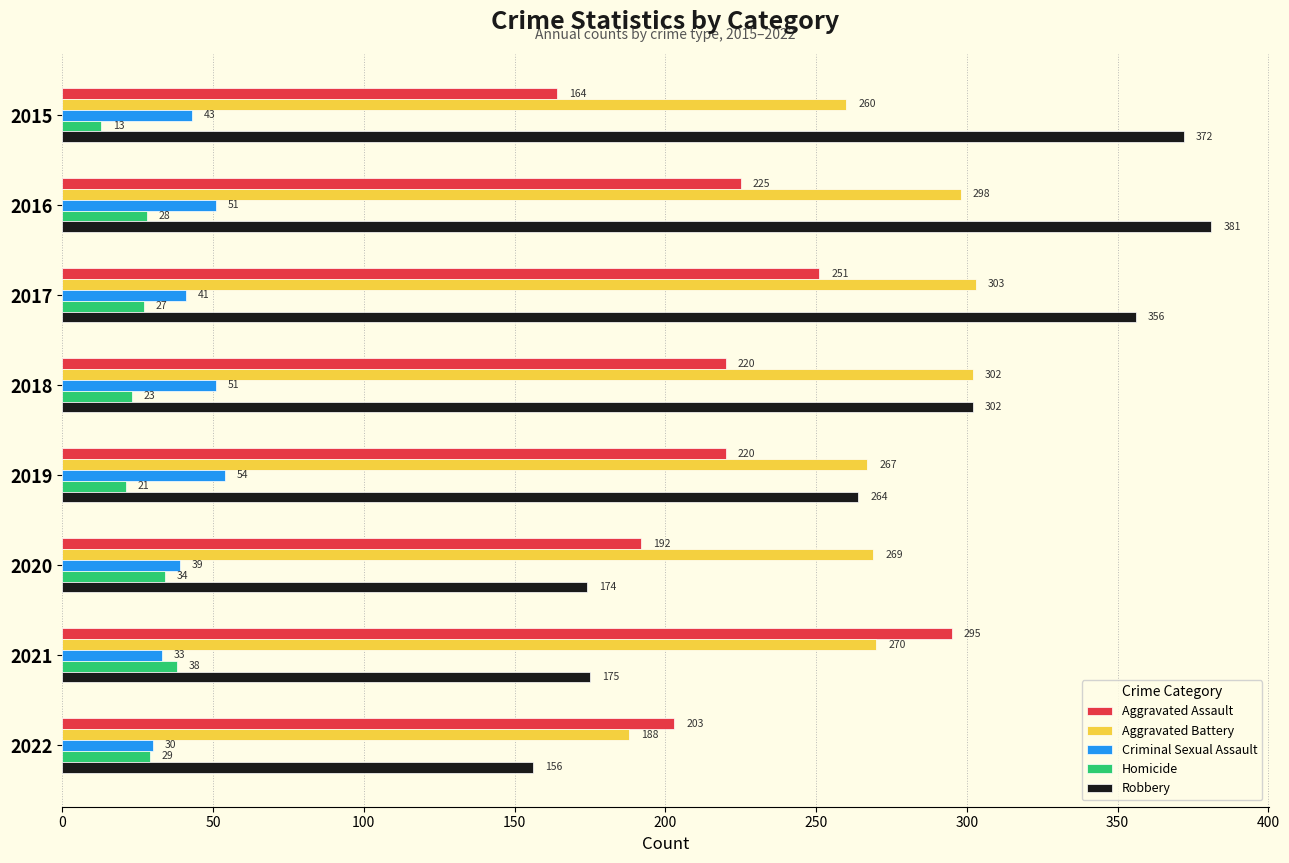

What is the average value of the Criminal Sexual Assault series?

43